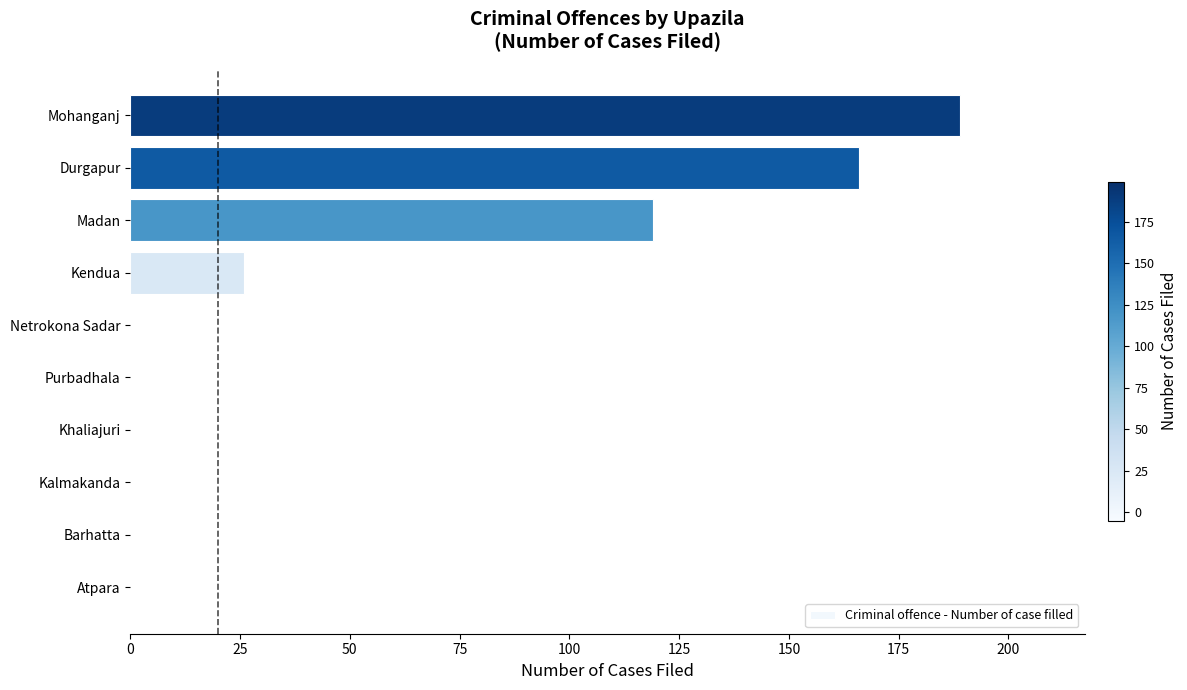

What is the sum of all values?

500